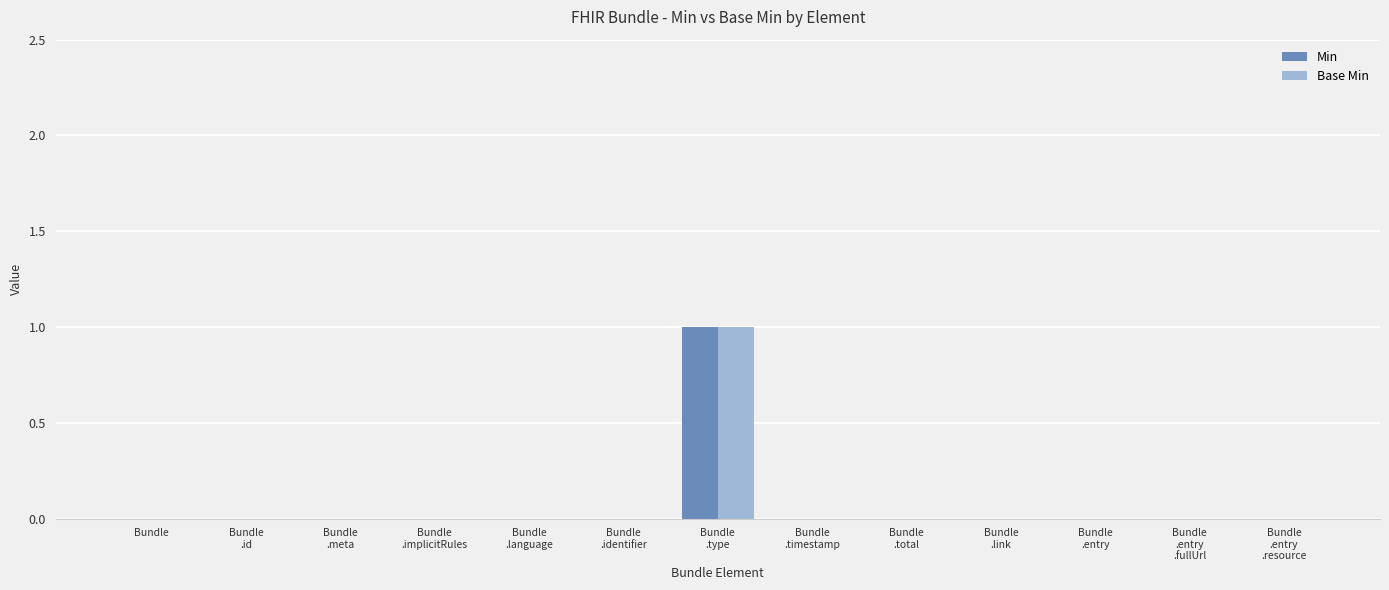

The value of Min at Bundle
.language is -1. True or false?

False